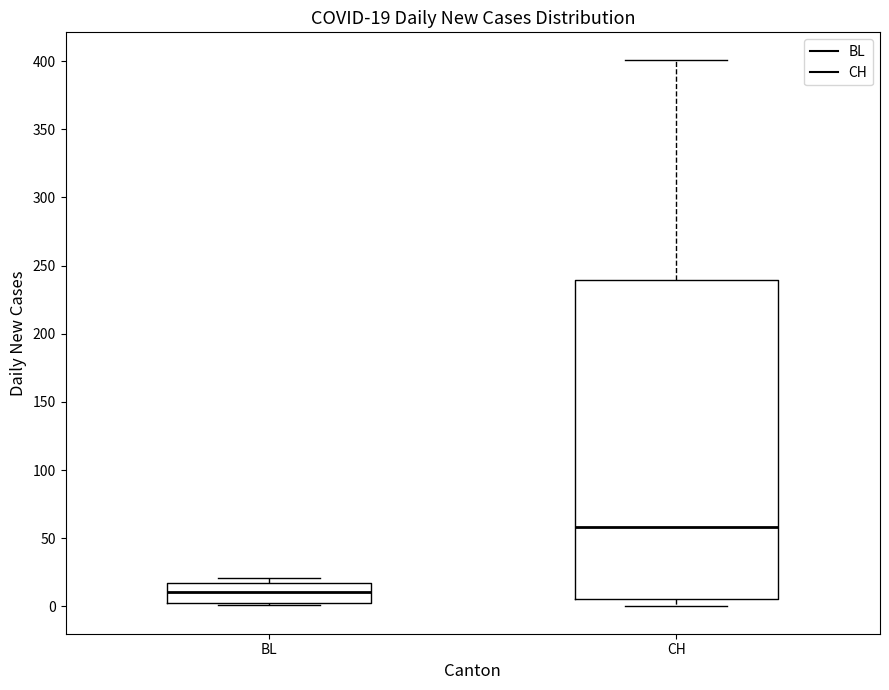

Comparing the boxes themselves (not the whiskers), which one is the tallest?

CH